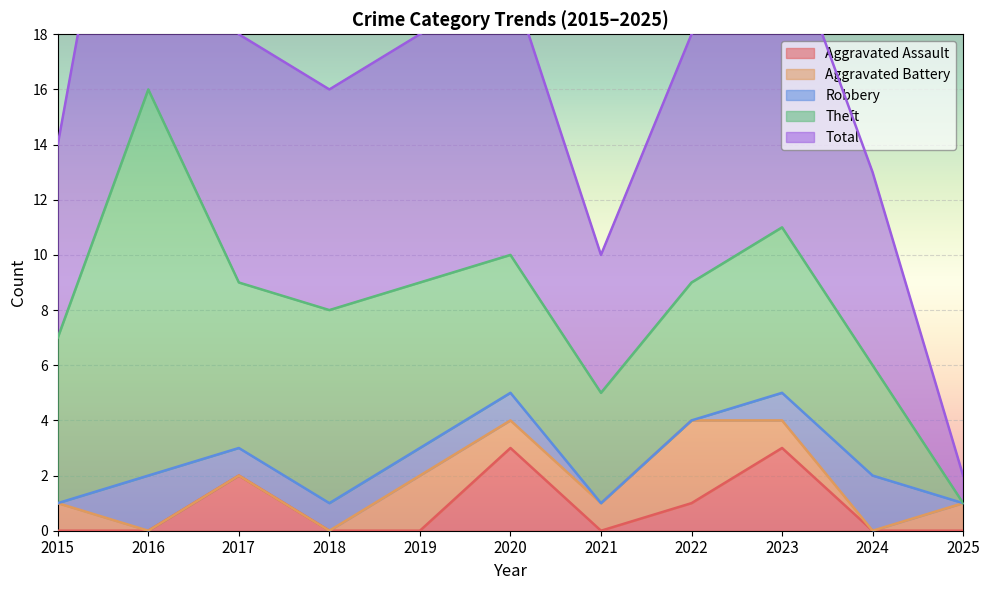

What is the difference between the maximum and minimum values in the Aggravated Assault series?

3